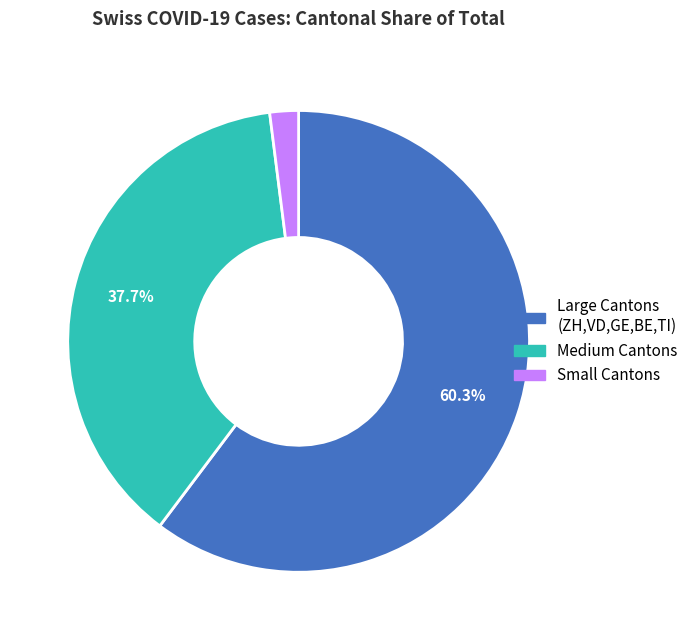

Does any single category account for the majority?

Yes